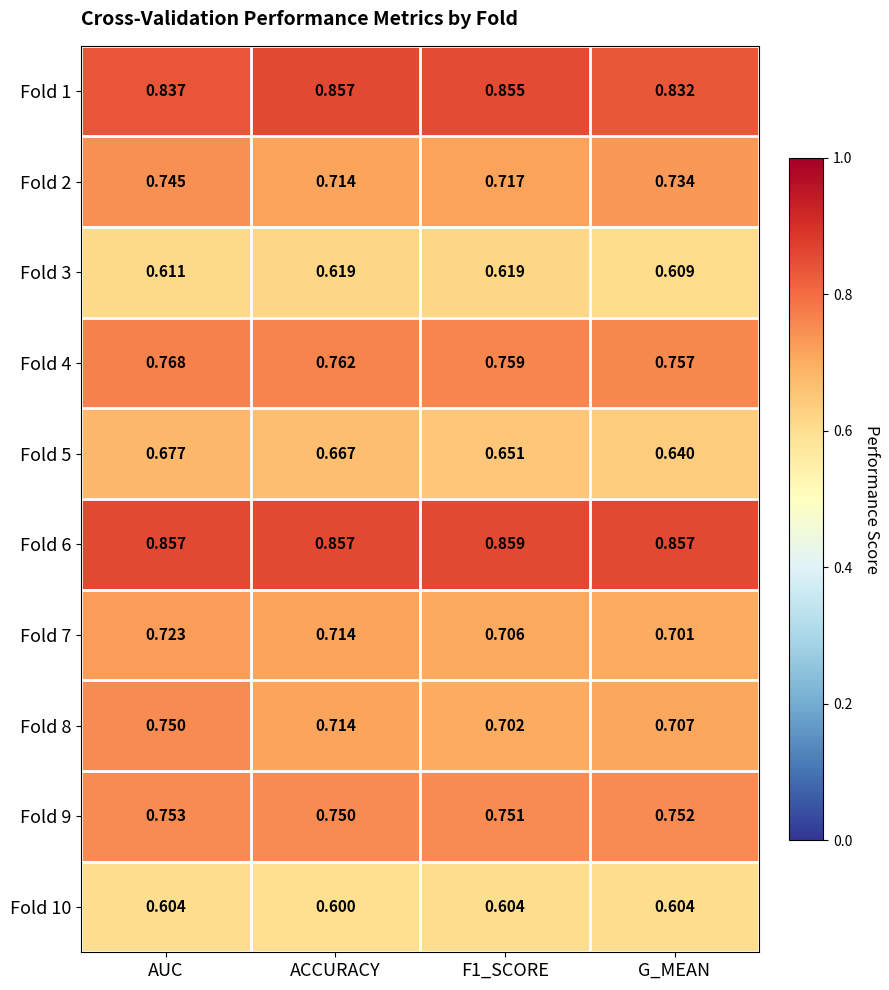

Is the value of Fold 10 at AUC greater than the value of Fold 3 at F1_SCORE?

No